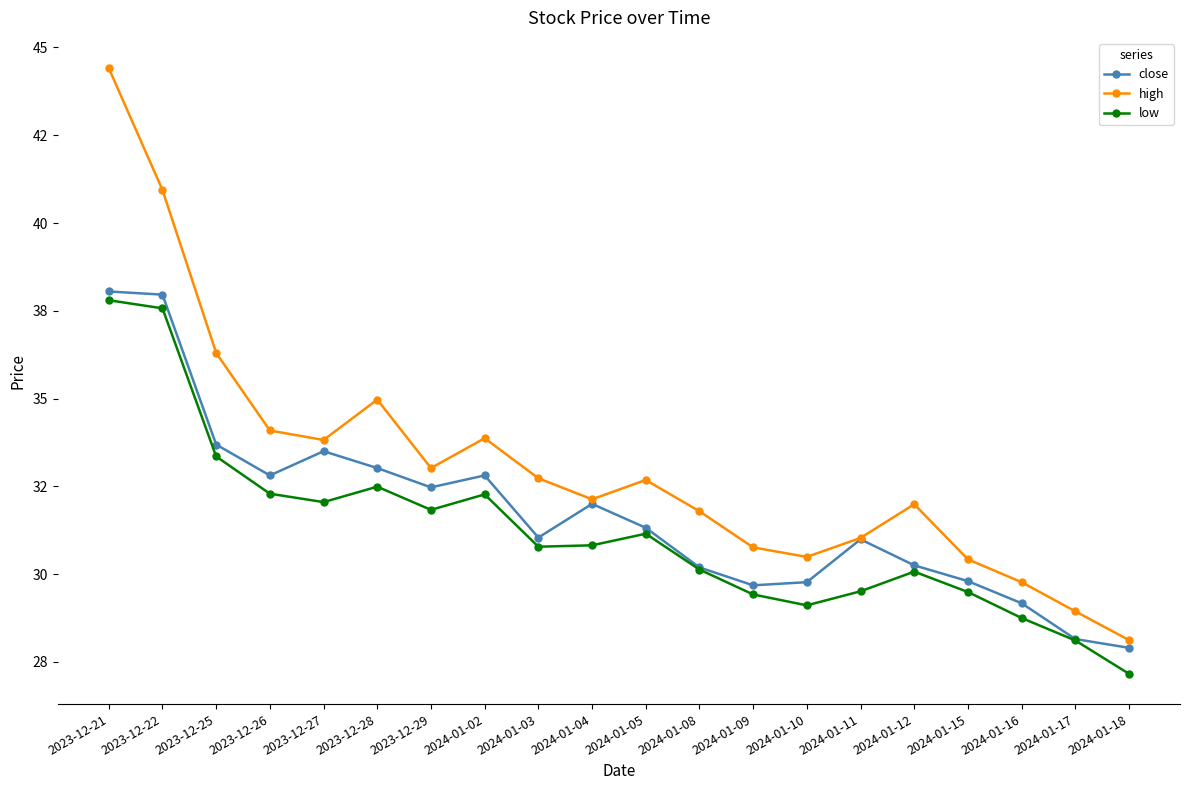

The low series shows 28.8 at 2024-01-16. True or false?

True